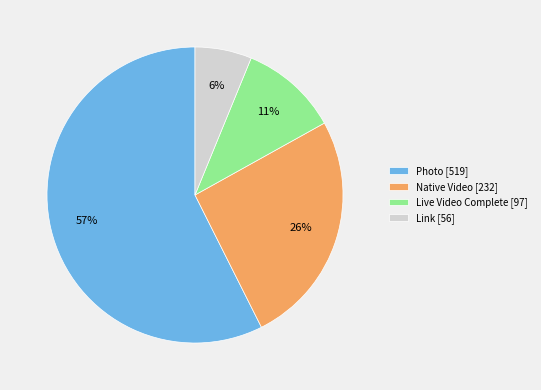

Is there a majority slice in this chart?

Yes